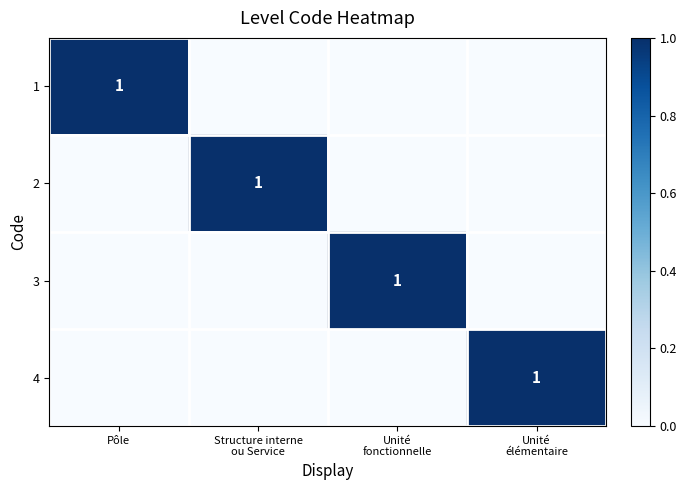

At which category does the chart reach its peak across all series?

Pôle